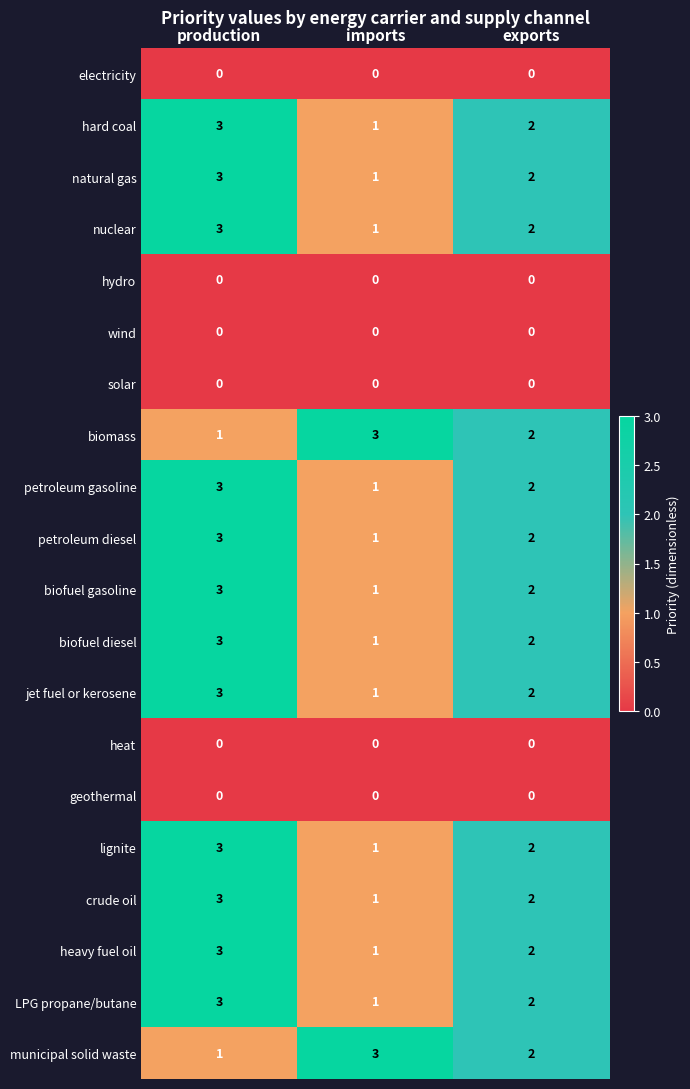

At which category is the sum across all series the highest?

production